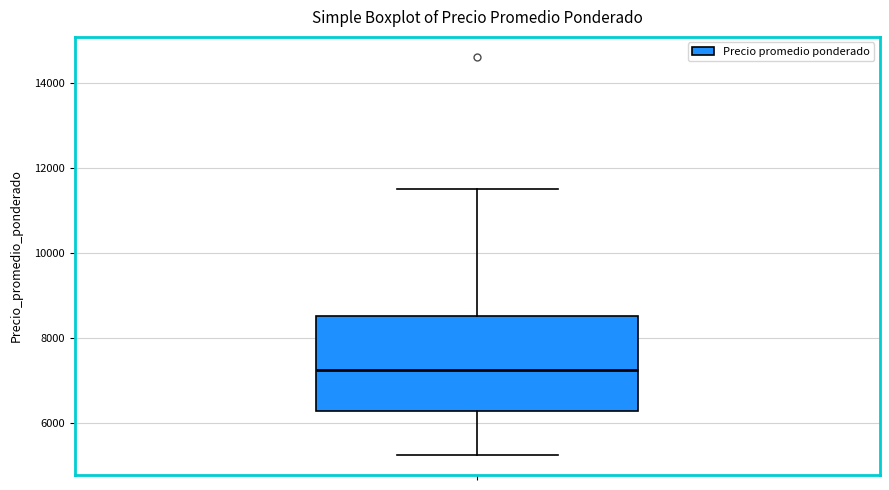

Read this box plot against the y-axis: the position of the median line, the range covered by the box, and the ends of both whiskers. The values are not printed on the chart, so give them approximately, as read against the axis.

median 7200, box 6200 to 8600, whiskers 5200 to 11600